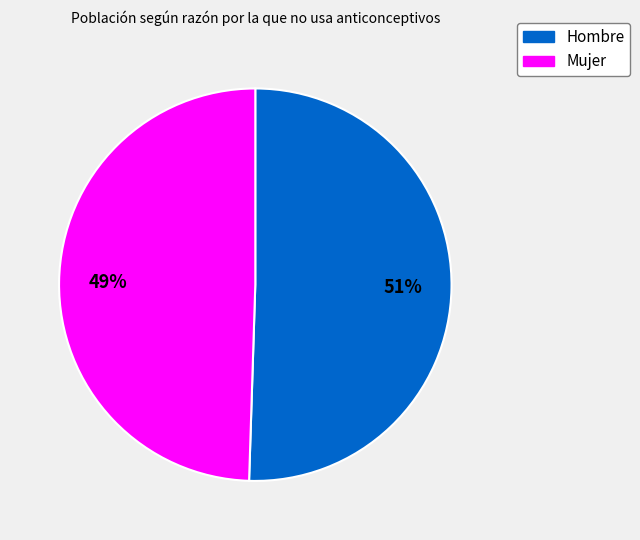

What percentage is the Mujer slice, to the nearest percent?

49%